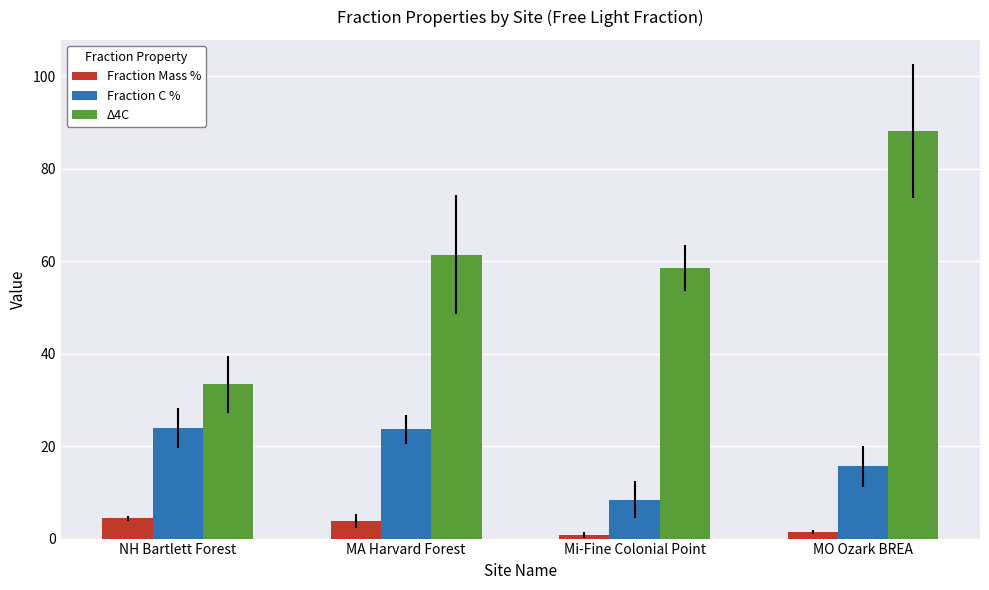

At which label is Fraction C % closest to 16?

MO Ozark BREA